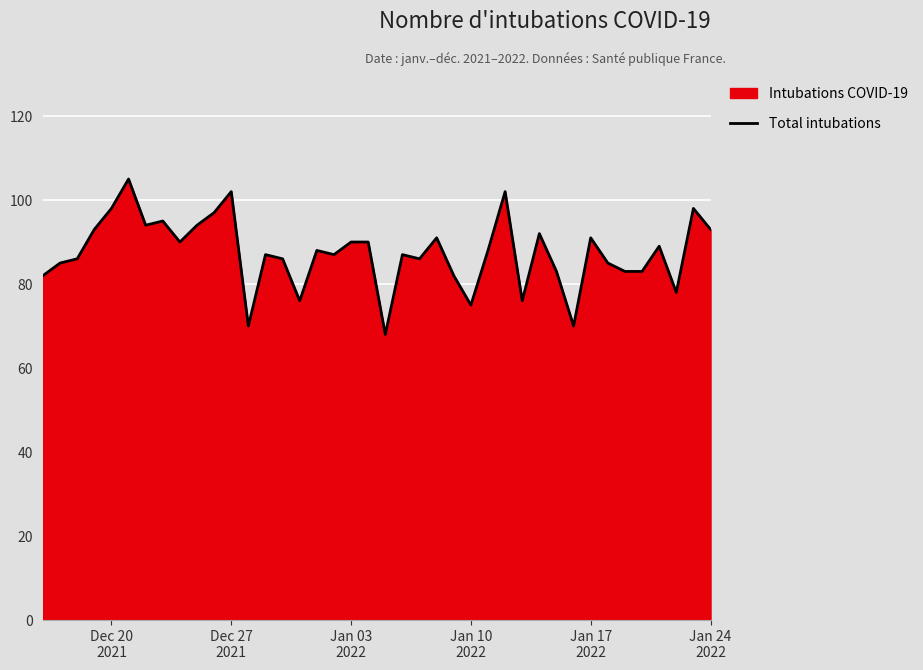

What is the greatest value displayed?

105